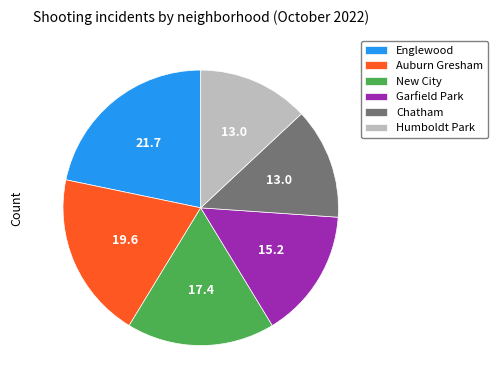

Which slice is the largest?

Englewood